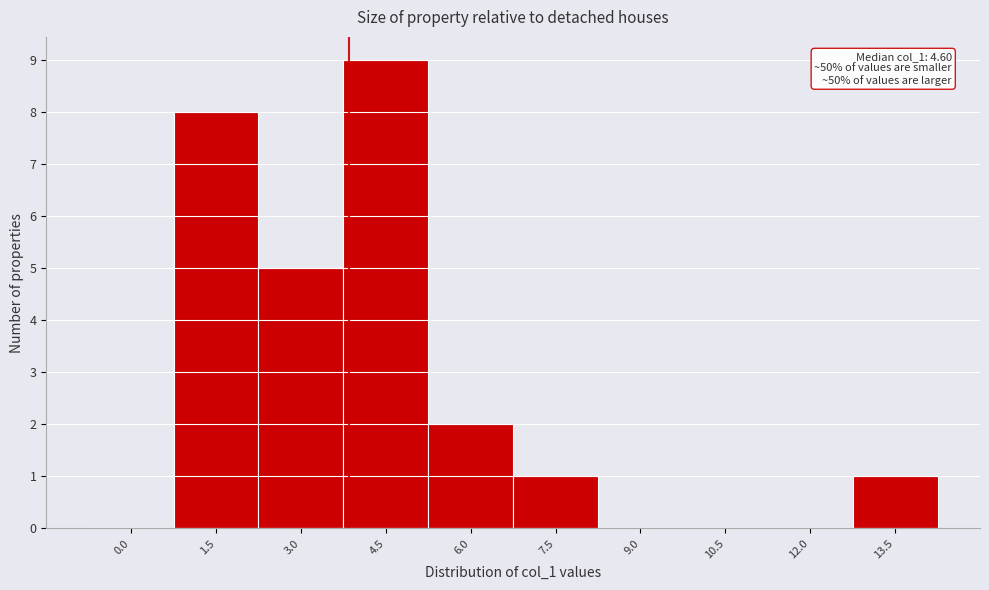

Reading left to right, what are all the values shown in this chart?

0.0=0	1.5=8	3.0=5	4.5=9	6.0=2	7.5=1	9.0=0	10.5=0	12.0=0	13.5=1